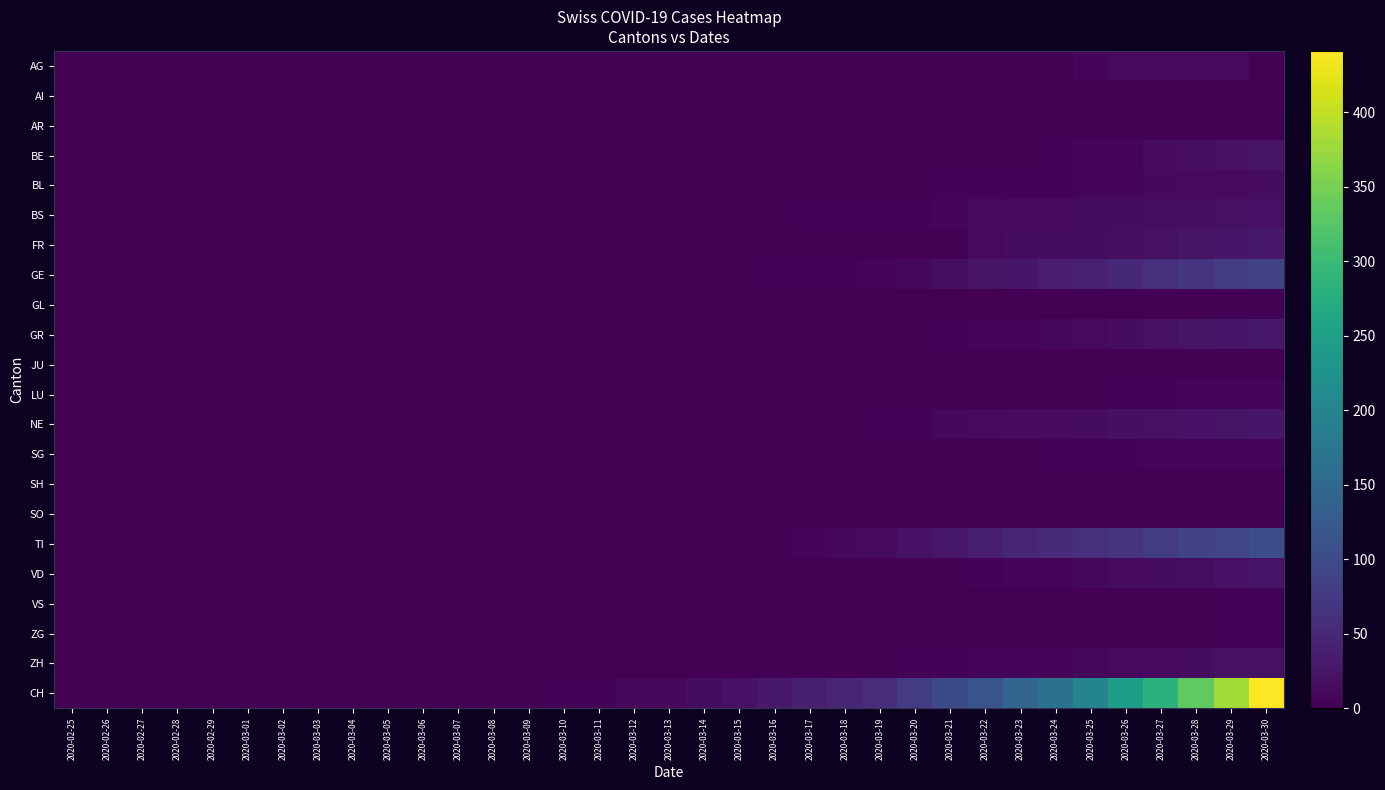

Reading left to right, list all the values displayed in this chart.

AG: 2020-02-25=0	2020-02-26=0	2020-02-27=0	2020-02-28=0	2020-02-29=0	2020-03-01=0	2020-03-02=0	2020-03-03=0	2020-03-04=0	2020-03-05=0	2020-03-06=0	2020-03-07=0	2020-03-08=0	2020-03-09=0	2020-03-10=0	2020-03-11=0	2020-03-12=0	2020-03-13=0	2020-03-14=0	2020-03-15=0	2020-03-16=1	2020-03-17=0	2020-03-18=1	2020-03-19=1	2020-03-20=2	2020-03-21=2	2020-03-22=2	2020-03-23=2	2020-03-24=0	2020-03-25=8	2020-03-26=11	2020-03-27=11	2020-03-28=12	2020-03-29=12	2020-03-30=0
AI: 2020-02-25=0	2020-02-26=0	2020-02-27=0	2020-02-28=0	2020-02-29=0	2020-03-01=0	2020-03-02=0	2020-03-03=0	2020-03-04=0	2020-03-05=0	2020-03-06=0	2020-03-07=0	2020-03-08=0	2020-03-09=0	2020-03-10=0	2020-03-11=0	2020-03-12=0	2020-03-13=0	2020-03-14=0	2020-03-15=0	2020-03-16=0	2020-03-17=0	2020-03-18=0	2020-03-19=0	2020-03-20=0	2020-03-21=0	2020-03-22=0	2020-03-23=0	2020-03-24=0	2020-03-25=0	2020-03-26=0	2020-03-27=0	2020-03-28=0	2020-03-29=0	2020-03-30=0
AR: 2020-02-25=0	2020-02-26=0	2020-02-27=0	2020-02-28=0	2020-02-29=0	2020-03-01=0	2020-03-02=0	2020-03-03=0	2020-03-04=0	2020-03-05=0	2020-03-06=0	2020-03-07=0	2020-03-08=0	2020-03-09=0	2020-03-10=0	2020-03-11=0	2020-03-12=0	2020-03-13=0	2020-03-14=0	2020-03-15=0	2020-03-16=0	2020-03-17=0	2020-03-18=0	2020-03-19=1	2020-03-20=2	2020-03-21=2	2020-03-22=2	2020-03-23=2	2020-03-24=2	2020-03-25=2	2020-03-26=2	2020-03-27=3	2020-03-28=3	2020-03-29=3	2020-03-30=3
BE: 2020-02-25=0	2020-02-26=0	2020-02-27=0	2020-02-28=0	2020-02-29=0	2020-03-01=0	2020-03-02=0	2020-03-03=0	2020-03-04=0	2020-03-05=0	2020-03-06=0	2020-03-07=0	2020-03-08=0	2020-03-09=0	2020-03-10=0	2020-03-11=0	2020-03-12=0	2020-03-13=0	2020-03-14=0	2020-03-15=0	2020-03-16=0	2020-03-17=1	2020-03-18=0	2020-03-19=1	2020-03-20=2	2020-03-21=3	2020-03-22=3	2020-03-23=3	2020-03-24=5	2020-03-25=6	2020-03-26=7	2020-03-27=13	2020-03-28=16	2020-03-29=20	2020-03-30=23
BL: 2020-02-25=0	2020-02-26=0	2020-02-27=0	2020-02-28=0	2020-02-29=0	2020-03-01=0	2020-03-02=0	2020-03-03=0	2020-03-04=0	2020-03-05=0	2020-03-06=0	2020-03-07=0	2020-03-08=1	2020-03-09=1	2020-03-10=1	2020-03-11=2	2020-03-12=2	2020-03-13=2	2020-03-14=2	2020-03-15=2	2020-03-16=3	2020-03-17=2	2020-03-18=3	2020-03-19=3	2020-03-20=3	2020-03-21=5	2020-03-22=5	2020-03-23=5	2020-03-24=5	2020-03-25=6	2020-03-26=7	2020-03-27=10	2020-03-28=11	2020-03-29=12	2020-03-30=14
BS: 2020-02-25=0	2020-02-26=0	2020-02-27=0	2020-02-28=0	2020-02-29=0	2020-03-01=0	2020-03-02=0	2020-03-03=0	2020-03-04=0	2020-03-05=0	2020-03-06=0	2020-03-07=0	2020-03-08=0	2020-03-09=0	2020-03-10=0	2020-03-11=0	2020-03-12=1	2020-03-13=1	2020-03-14=1	2020-03-15=1	2020-03-16=1	2020-03-17=4	2020-03-18=4	2020-03-19=5	2020-03-20=5	2020-03-21=8	2020-03-22=12	2020-03-23=13	2020-03-24=13	2020-03-25=15	2020-03-26=15	2020-03-27=16	2020-03-28=18	2020-03-29=19	2020-03-30=21
FR: 2020-02-25=0	2020-02-26=0	2020-02-27=0	2020-02-28=0	2020-02-29=0	2020-03-01=0	2020-03-02=0	2020-03-03=0	2020-03-04=0	2020-03-05=0	2020-03-06=0	2020-03-07=0	2020-03-08=0	2020-03-09=0	2020-03-10=0	2020-03-11=0	2020-03-12=0	2020-03-13=0	2020-03-14=0	2020-03-15=0	2020-03-16=1	2020-03-17=0	2020-03-18=1	2020-03-19=1	2020-03-20=1	2020-03-21=2	2020-03-22=11	2020-03-23=14	2020-03-24=15	2020-03-25=15	2020-03-26=17	2020-03-27=20	2020-03-28=23	2020-03-29=26	2020-03-30=31
GE: 2020-02-25=0	2020-02-26=0	2020-02-27=0	2020-02-28=0	2020-02-29=0	2020-03-01=0	2020-03-02=0	2020-03-03=0	2020-03-04=0	2020-03-05=0	2020-03-06=0	2020-03-07=0	2020-03-08=0	2020-03-09=0	2020-03-10=1	2020-03-11=1	2020-03-12=2	2020-03-13=2	2020-03-14=2	2020-03-15=2	2020-03-16=4	2020-03-17=5	2020-03-18=4	2020-03-19=6	2020-03-20=9	2020-03-21=17	2020-03-22=24	2020-03-23=26	2020-03-24=33	2020-03-25=41	2020-03-26=49	2020-03-27=59	2020-03-28=68	2020-03-29=77	2020-03-30=85
GL: 2020-02-25=0	2020-02-26=0	2020-02-27=0	2020-02-28=0	2020-02-29=0	2020-03-01=0	2020-03-02=0	2020-03-03=0	2020-03-04=0	2020-03-05=0	2020-03-06=0	2020-03-07=0	2020-03-08=0	2020-03-09=0	2020-03-10=0	2020-03-11=0	2020-03-12=0	2020-03-13=0	2020-03-14=0	2020-03-15=0	2020-03-16=0	2020-03-17=0	2020-03-18=0	2020-03-19=0	2020-03-20=0	2020-03-21=0	2020-03-22=0	2020-03-23=0	2020-03-24=1	2020-03-25=2	2020-03-26=2	2020-03-27=2	2020-03-28=2	2020-03-29=2	2020-03-30=2
GR: 2020-02-25=0	2020-02-26=0	2020-02-27=0	2020-02-28=0	2020-02-29=0	2020-03-01=0	2020-03-02=0	2020-03-03=0	2020-03-04=0	2020-03-05=0	2020-03-06=0	2020-03-07=0	2020-03-08=0	2020-03-09=0	2020-03-10=0	2020-03-11=0	2020-03-12=0	2020-03-13=0	2020-03-14=0	2020-03-15=0	2020-03-16=0	2020-03-17=1	2020-03-18=1	2020-03-19=1	2020-03-20=3	2020-03-21=4	2020-03-22=6	2020-03-23=8	2020-03-24=9	2020-03-25=12	2020-03-26=15	2020-03-27=19	2020-03-28=23	2020-03-29=26	2020-03-30=28
JU: 2020-02-25=0	2020-02-26=0	2020-02-27=0	2020-02-28=0	2020-02-29=0	2020-03-01=0	2020-03-02=0	2020-03-03=0	2020-03-04=0	2020-03-05=0	2020-03-06=0	2020-03-07=0	2020-03-08=0	2020-03-09=0	2020-03-10=0	2020-03-11=0	2020-03-12=0	2020-03-13=0	2020-03-14=0	2020-03-15=0	2020-03-16=0	2020-03-17=0	2020-03-18=0	2020-03-19=0	2020-03-20=0	2020-03-21=0	2020-03-22=0	2020-03-23=0	2020-03-24=0	2020-03-25=0	2020-03-26=0	2020-03-27=0	2020-03-28=0	2020-03-29=0	2020-03-30=0
LU: 2020-02-25=0	2020-02-26=0	2020-02-27=0	2020-02-28=0	2020-02-29=0	2020-03-01=0	2020-03-02=0	2020-03-03=0	2020-03-04=0	2020-03-05=0	2020-03-06=0	2020-03-07=0	2020-03-08=0	2020-03-09=0	2020-03-10=0	2020-03-11=0	2020-03-12=0	2020-03-13=0	2020-03-14=0	2020-03-15=0	2020-03-16=0	2020-03-17=0	2020-03-18=0	2020-03-19=0	2020-03-20=0	2020-03-21=1	2020-03-22=1	2020-03-23=1	2020-03-24=2	2020-03-25=3	2020-03-26=4	2020-03-27=5	2020-03-28=6	2020-03-29=7	2020-03-30=7
NE: 2020-02-25=0	2020-02-26=0	2020-02-27=0	2020-02-28=0	2020-02-29=0	2020-03-01=0	2020-03-02=0	2020-03-03=0	2020-03-04=0	2020-03-05=0	2020-03-06=0	2020-03-07=0	2020-03-08=0	2020-03-09=0	2020-03-10=0	2020-03-11=0	2020-03-12=0	2020-03-13=1	2020-03-14=1	2020-03-15=1	2020-03-16=3	2020-03-17=3	2020-03-18=3	2020-03-19=4	2020-03-20=4	2020-03-21=9	2020-03-22=12	2020-03-23=13	2020-03-24=13	2020-03-25=15	2020-03-26=18	2020-03-27=20	2020-03-28=22	2020-03-29=24	2020-03-30=27
SG: 2020-02-25=0	2020-02-26=0	2020-02-27=0	2020-02-28=0	2020-02-29=0	2020-03-01=0	2020-03-02=0	2020-03-03=0	2020-03-04=0	2020-03-05=0	2020-03-06=0	2020-03-07=0	2020-03-08=0	2020-03-09=0	2020-03-10=0	2020-03-11=0	2020-03-12=0	2020-03-13=0	2020-03-14=0	2020-03-15=0	2020-03-16=0	2020-03-17=0	2020-03-18=0	2020-03-19=1	2020-03-20=1	2020-03-21=1	2020-03-22=1	2020-03-23=2	2020-03-24=5	2020-03-25=5	2020-03-26=5	2020-03-27=7	2020-03-28=7	2020-03-29=7	2020-03-30=8
SH: 2020-02-25=0	2020-02-26=0	2020-02-27=0	2020-02-28=0	2020-02-29=0	2020-03-01=0	2020-03-02=0	2020-03-03=0	2020-03-04=0	2020-03-05=0	2020-03-06=0	2020-03-07=0	2020-03-08=0	2020-03-09=0	2020-03-10=0	2020-03-11=0	2020-03-12=0	2020-03-13=0	2020-03-14=0	2020-03-15=0	2020-03-16=0	2020-03-17=0	2020-03-18=0	2020-03-19=0	2020-03-20=0	2020-03-21=0	2020-03-22=0	2020-03-23=0	2020-03-24=0	2020-03-25=0	2020-03-26=0	2020-03-27=0	2020-03-28=1	2020-03-29=1	2020-03-30=1
SO: 2020-02-25=0	2020-02-26=0	2020-02-27=0	2020-02-28=0	2020-02-29=0	2020-03-01=0	2020-03-02=0	2020-03-03=0	2020-03-04=0	2020-03-05=0	2020-03-06=0	2020-03-07=0	2020-03-08=0	2020-03-09=0	2020-03-10=0	2020-03-11=0	2020-03-12=0	2020-03-13=0	2020-03-14=0	2020-03-15=0	2020-03-16=0	2020-03-17=0	2020-03-18=0	2020-03-19=0	2020-03-20=0	2020-03-21=0	2020-03-22=0	2020-03-23=0	2020-03-24=0	2020-03-25=1	2020-03-26=1	2020-03-27=0	2020-03-28=1	2020-03-29=2	2020-03-30=3
TI: 2020-02-25=0	2020-02-26=0	2020-02-27=0	2020-02-28=0	2020-02-29=0	2020-03-01=0	2020-03-02=0	2020-03-03=0	2020-03-04=0	2020-03-05=0	2020-03-06=0	2020-03-07=0	2020-03-08=0	2020-03-09=0	2020-03-10=1	2020-03-11=1	2020-03-12=1	2020-03-13=1	2020-03-14=1	2020-03-15=1	2020-03-16=1	2020-03-17=8	2020-03-18=10	2020-03-19=13	2020-03-20=22	2020-03-21=28	2020-03-22=37	2020-03-23=48	2020-03-24=53	2020-03-25=60	2020-03-26=67	2020-03-27=76	2020-03-28=87	2020-03-29=93	2020-03-30=105
VD: 2020-02-25=0	2020-02-26=0	2020-02-27=0	2020-02-28=0	2020-02-29=0	2020-03-01=0	2020-03-02=0	2020-03-03=0	2020-03-04=0	2020-03-05=0	2020-03-06=0	2020-03-07=0	2020-03-08=0	2020-03-09=0	2020-03-10=0	2020-03-11=0	2020-03-12=0	2020-03-13=0	2020-03-14=0	2020-03-15=0	2020-03-16=0	2020-03-17=0	2020-03-18=1	2020-03-19=1	2020-03-20=1	2020-03-21=3	2020-03-22=5	2020-03-23=6	2020-03-24=8	2020-03-25=10	2020-03-26=13	2020-03-27=14	2020-03-28=17	2020-03-29=21	2020-03-30=25
VS: 2020-02-25=0	2020-02-26=0	2020-02-27=0	2020-02-28=0	2020-02-29=0	2020-03-01=0	2020-03-02=0	2020-03-03=0	2020-03-04=0	2020-03-05=0	2020-03-06=0	2020-03-07=0	2020-03-08=0	2020-03-09=0	2020-03-10=0	2020-03-11=0	2020-03-12=0	2020-03-13=0	2020-03-14=0	2020-03-15=0	2020-03-16=0	2020-03-17=0	2020-03-18=0	2020-03-19=0	2020-03-20=0	2020-03-21=0	2020-03-22=0	2020-03-23=1	2020-03-24=1	2020-03-25=1	2020-03-26=2	2020-03-27=2	2020-03-28=3	2020-03-29=4	2020-03-30=5
ZG: 2020-02-25=0	2020-02-26=0	2020-02-27=0	2020-02-28=0	2020-02-29=0	2020-03-01=0	2020-03-02=0	2020-03-03=0	2020-03-04=0	2020-03-05=0	2020-03-06=0	2020-03-07=0	2020-03-08=0	2020-03-09=0	2020-03-10=0	2020-03-11=0	2020-03-12=0	2020-03-13=0	2020-03-14=0	2020-03-15=0	2020-03-16=0	2020-03-17=1	2020-03-18=1	2020-03-19=1	2020-03-20=1	2020-03-21=1	2020-03-22=1	2020-03-23=2	2020-03-24=2	2020-03-25=2	2020-03-26=3	2020-03-27=3	2020-03-28=3	2020-03-29=4	2020-03-30=4
ZH: 2020-02-25=0	2020-02-26=0	2020-02-27=0	2020-02-28=0	2020-02-29=0	2020-03-01=0	2020-03-02=0	2020-03-03=0	2020-03-04=0	2020-03-05=0	2020-03-06=0	2020-03-07=0	2020-03-08=0	2020-03-09=0	2020-03-10=0	2020-03-11=0	2020-03-12=0	2020-03-13=0	2020-03-14=0	2020-03-15=0	2020-03-16=0	2020-03-17=1	2020-03-18=1	2020-03-19=1	2020-03-20=4	2020-03-21=5	2020-03-22=6	2020-03-23=6	2020-03-24=8	2020-03-25=10	2020-03-26=13	2020-03-27=13	2020-03-28=15	2020-03-29=19	2020-03-30=19
CH: 2020-02-25=0	2020-02-26=0	2020-02-27=0	2020-02-28=0	2020-02-29=0	2020-03-01=0	2020-03-02=0	2020-03-03=0	2020-03-04=0	2020-03-05=0	2020-03-06=1	2020-03-07=1	2020-03-08=2	2020-03-09=2	2020-03-10=4	2020-03-11=5	2020-03-12=9	2020-03-13=10	2020-03-14=14	2020-03-15=22	2020-03-16=31	2020-03-17=38	2020-03-18=47	2020-03-19=56	2020-03-20=79	2020-03-21=99	2020-03-22=114	2020-03-23=144	2020-03-24=166	2020-03-25=201	2020-03-26=246	2020-03-27=283	2020-03-28=334	2020-03-29=380	2020-03-30=441